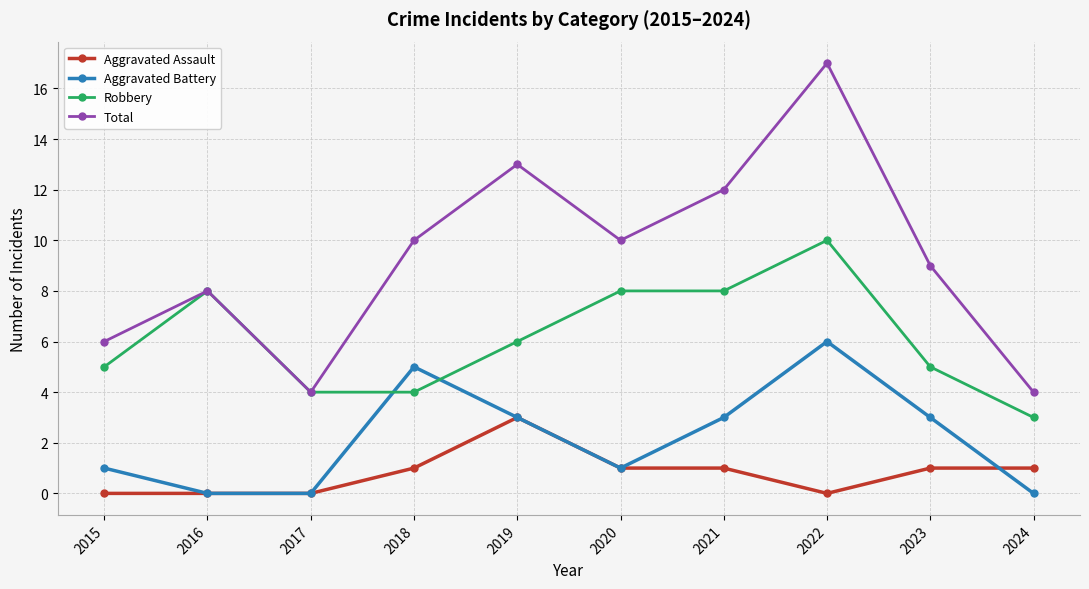

Is it true that Total equals 3 at 2023?

False